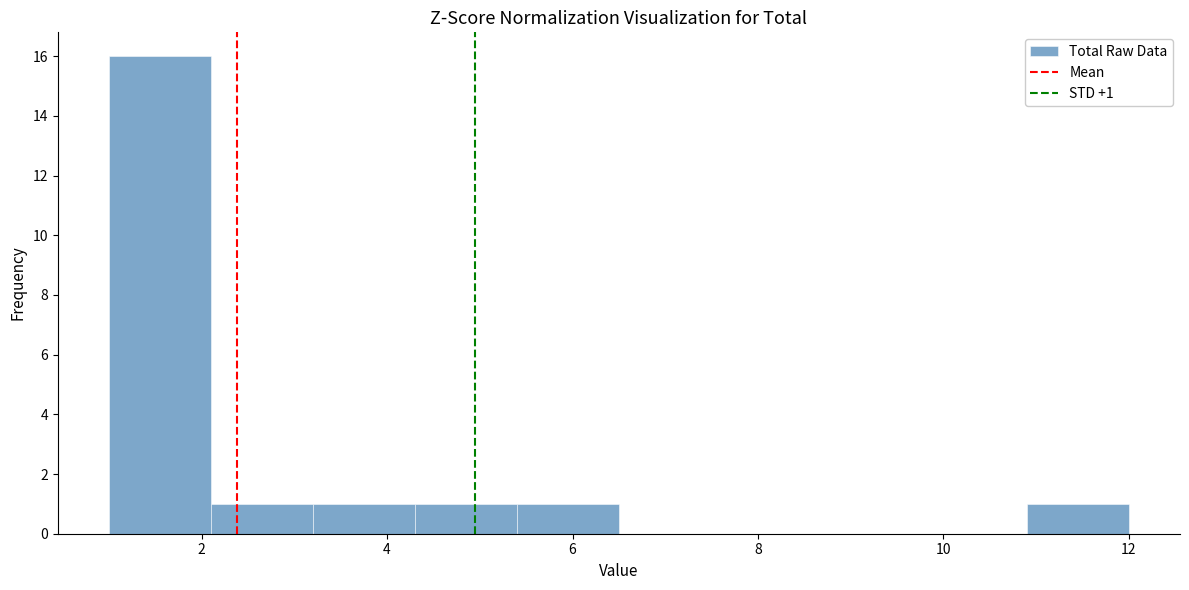

Which range on the x-axis has the tallest bar?

1.0 to 2.1